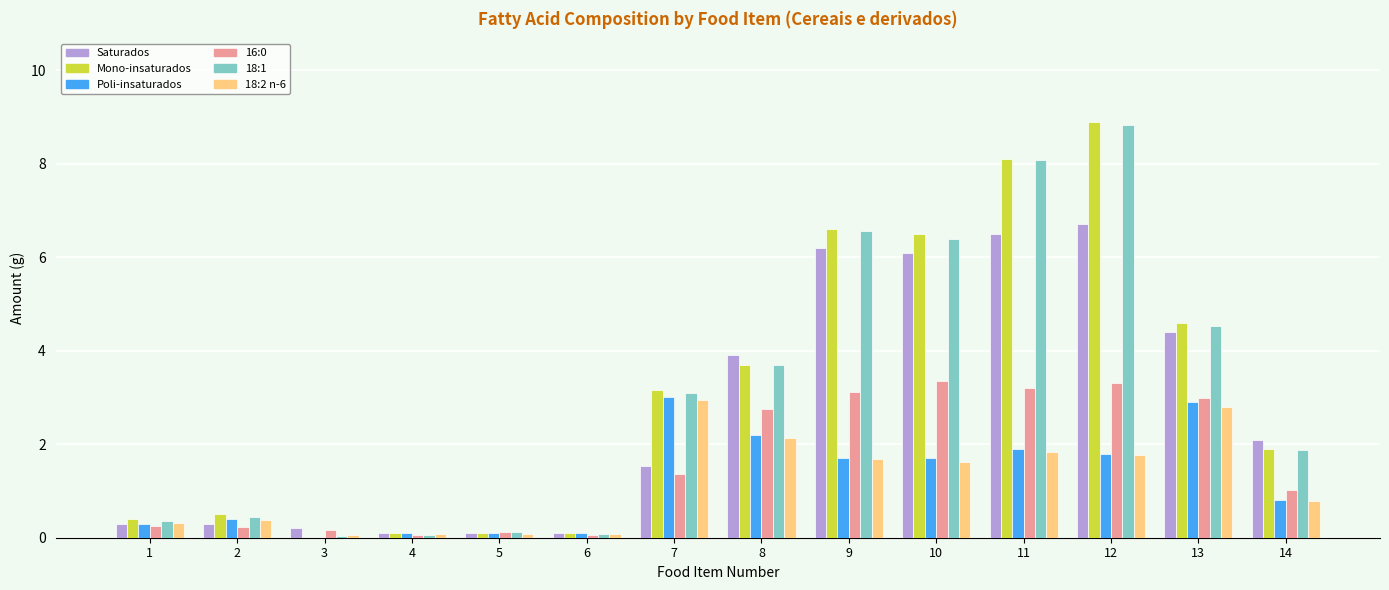

Is the value of Poli-insaturados at 2 greater than the value of Mono-insaturados at 4?

Yes